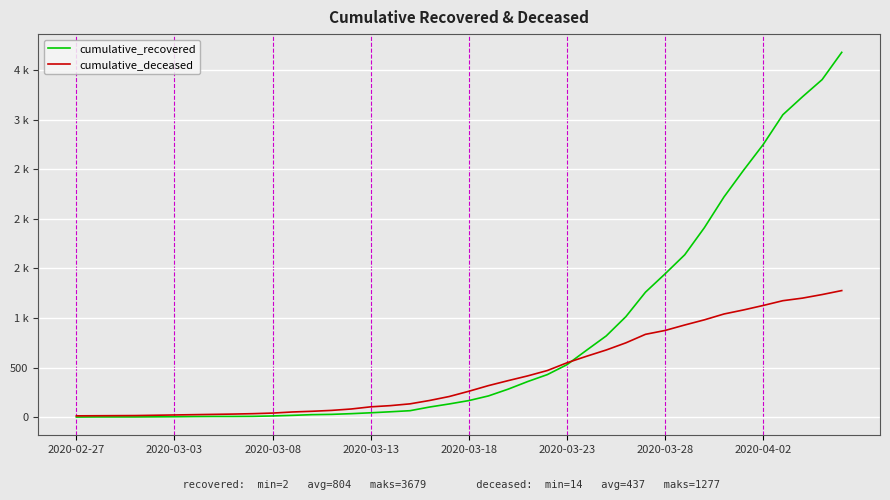

What is the sum of all cumulative_recovered values?

32156